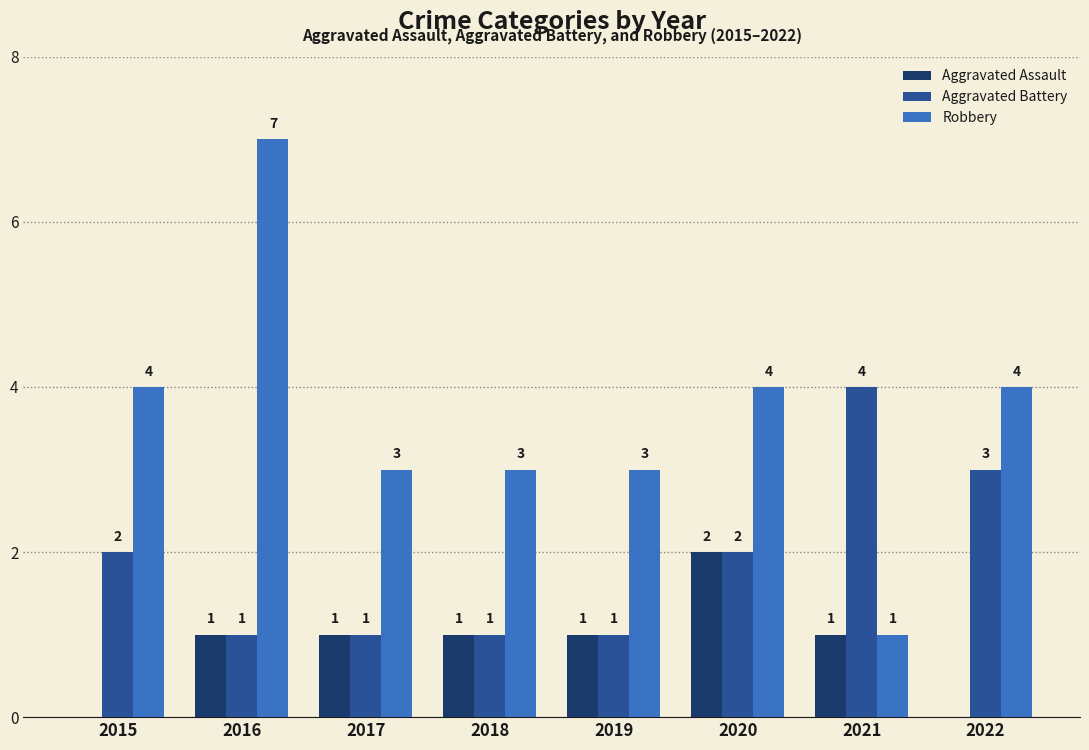

True or false: Aggravated Battery has a value of 2 at 2016.

False